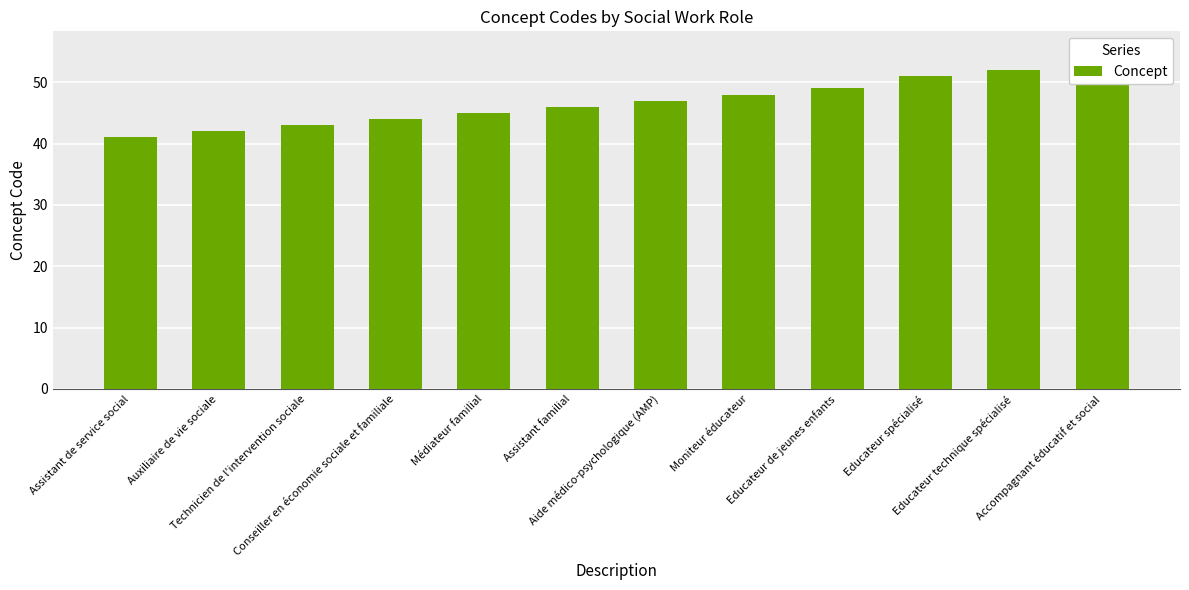

What position from the right is Moniteur éducateur?

5